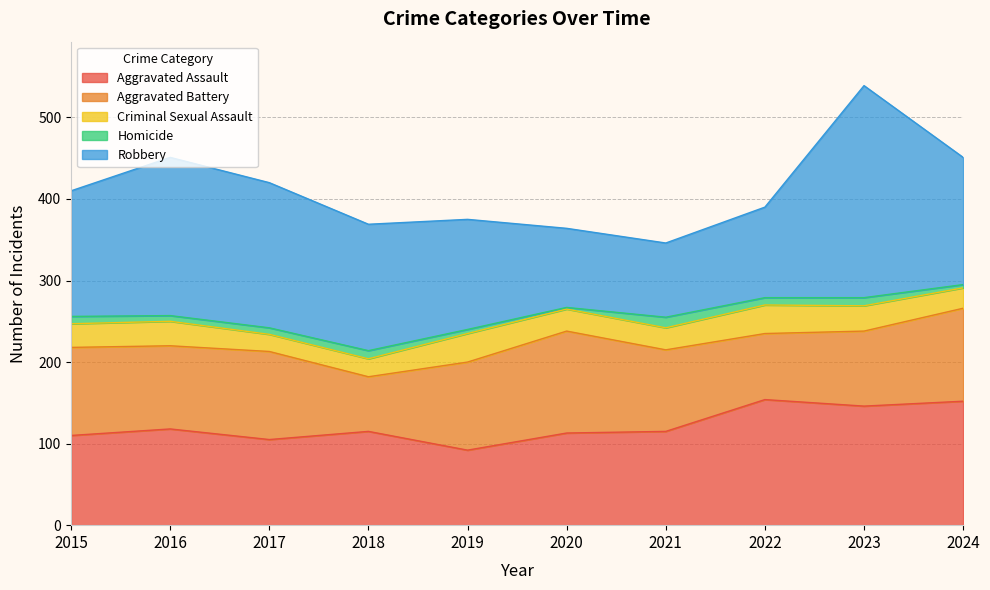

Which series ends up on top after the final intersection of Robbery and Aggravated Assault?

Robbery